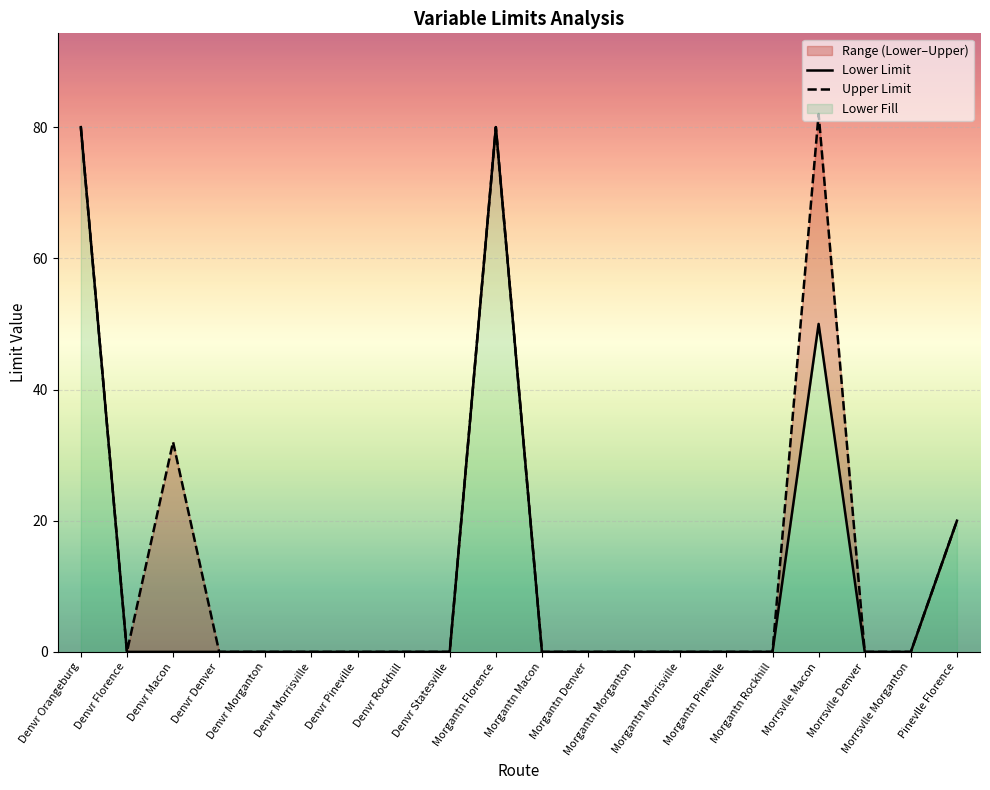

Which series has the largest total across all categories?

Upper Limit